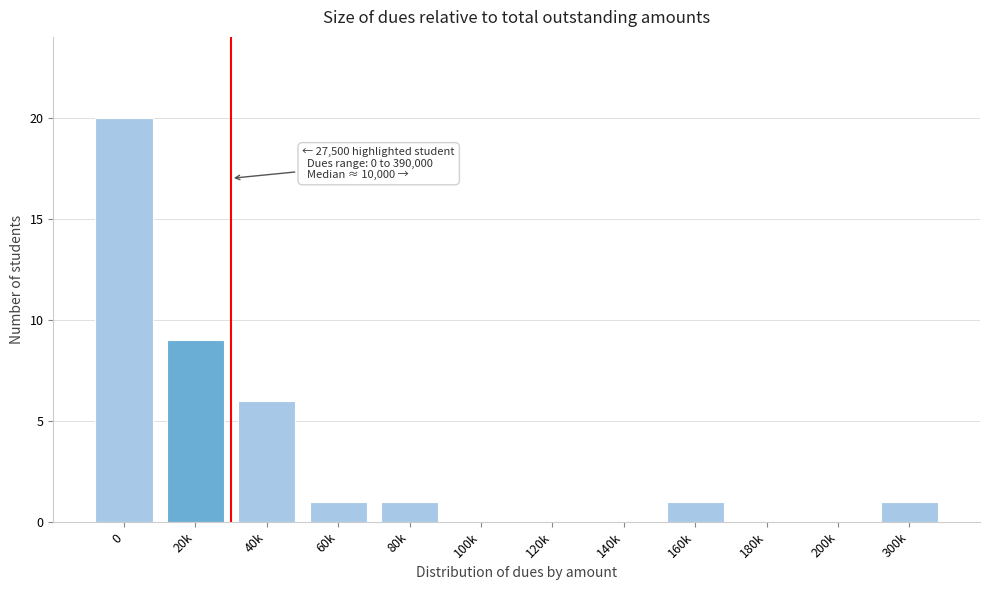

Reading right to left, list all the values displayed in this chart.

300k=1	200k=0	180k=0	160k=1	140k=0	120k=0	100k=0	80k=1	60k=1	40k=6	20k=9	0=20